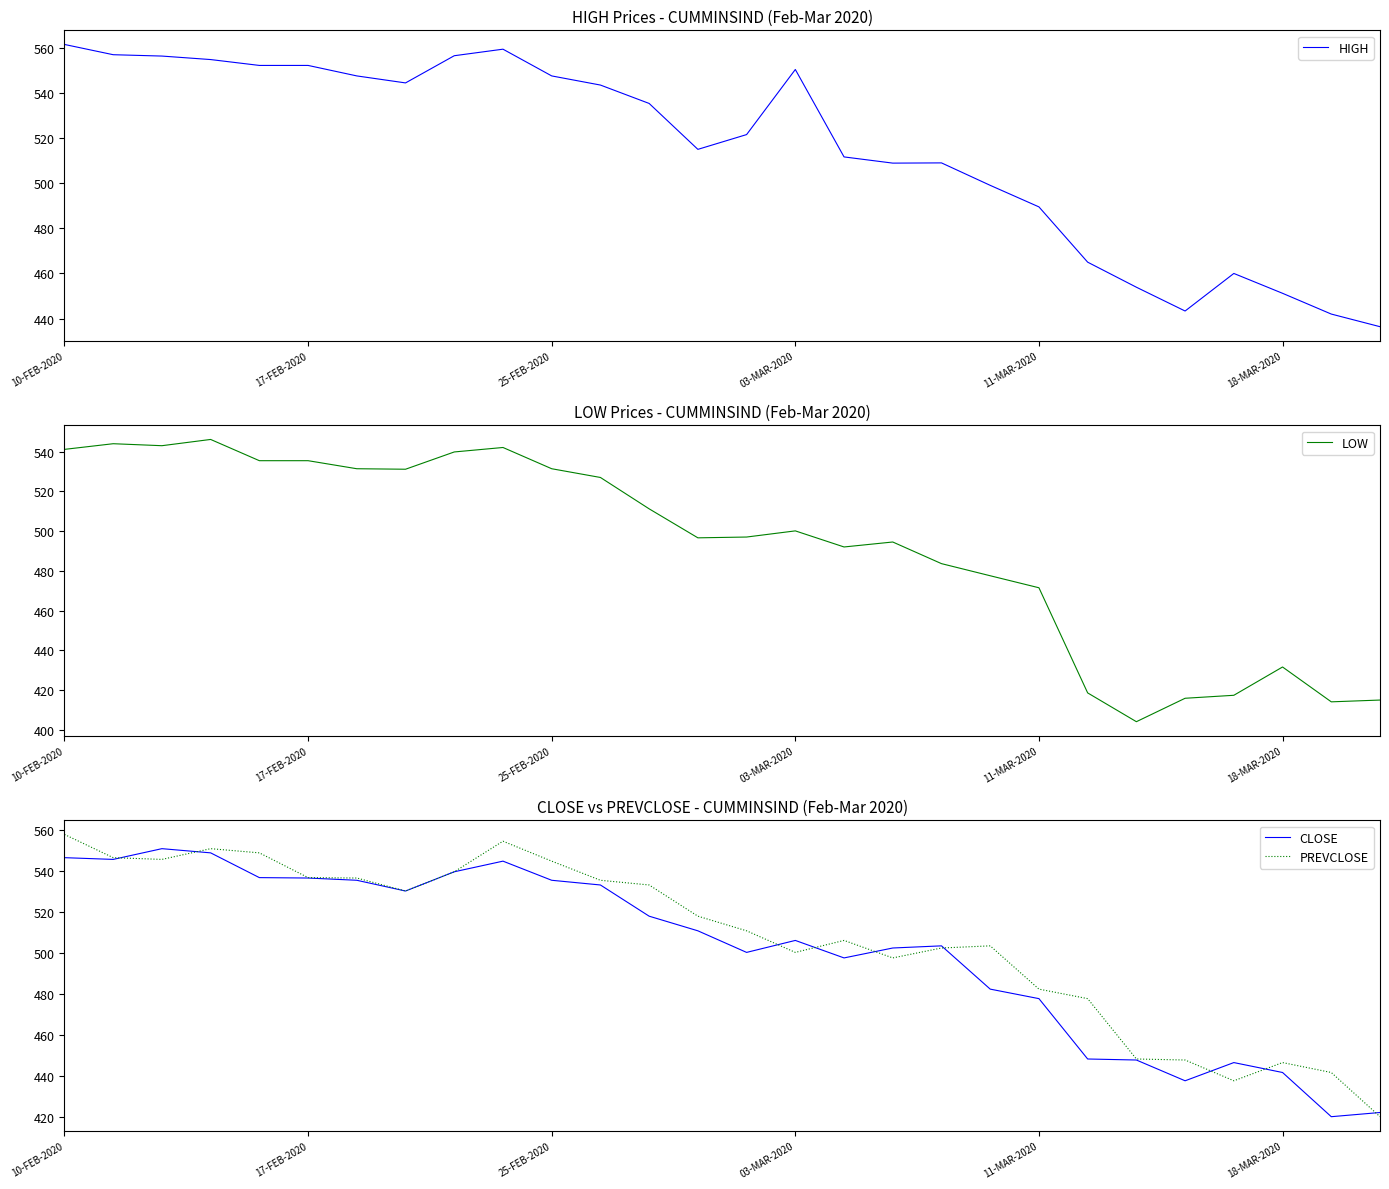

What is the average value of the PREVCLOSE series?

507.3